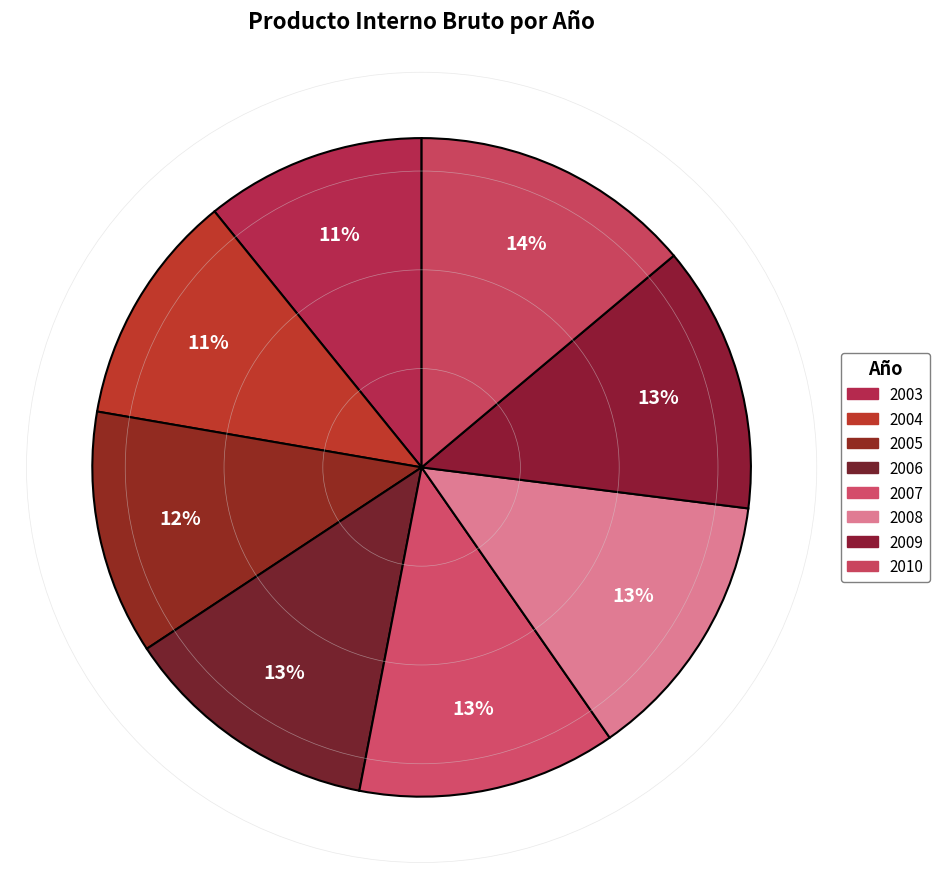

Is there any slice that represents more than half of the pie?

No